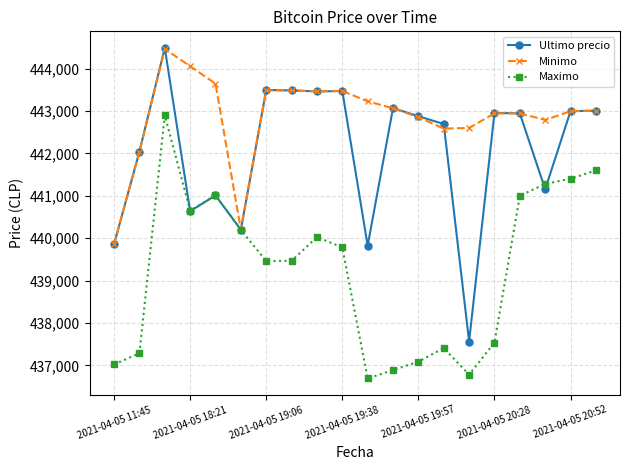

What is the lowest value of the Minimo series?

439856